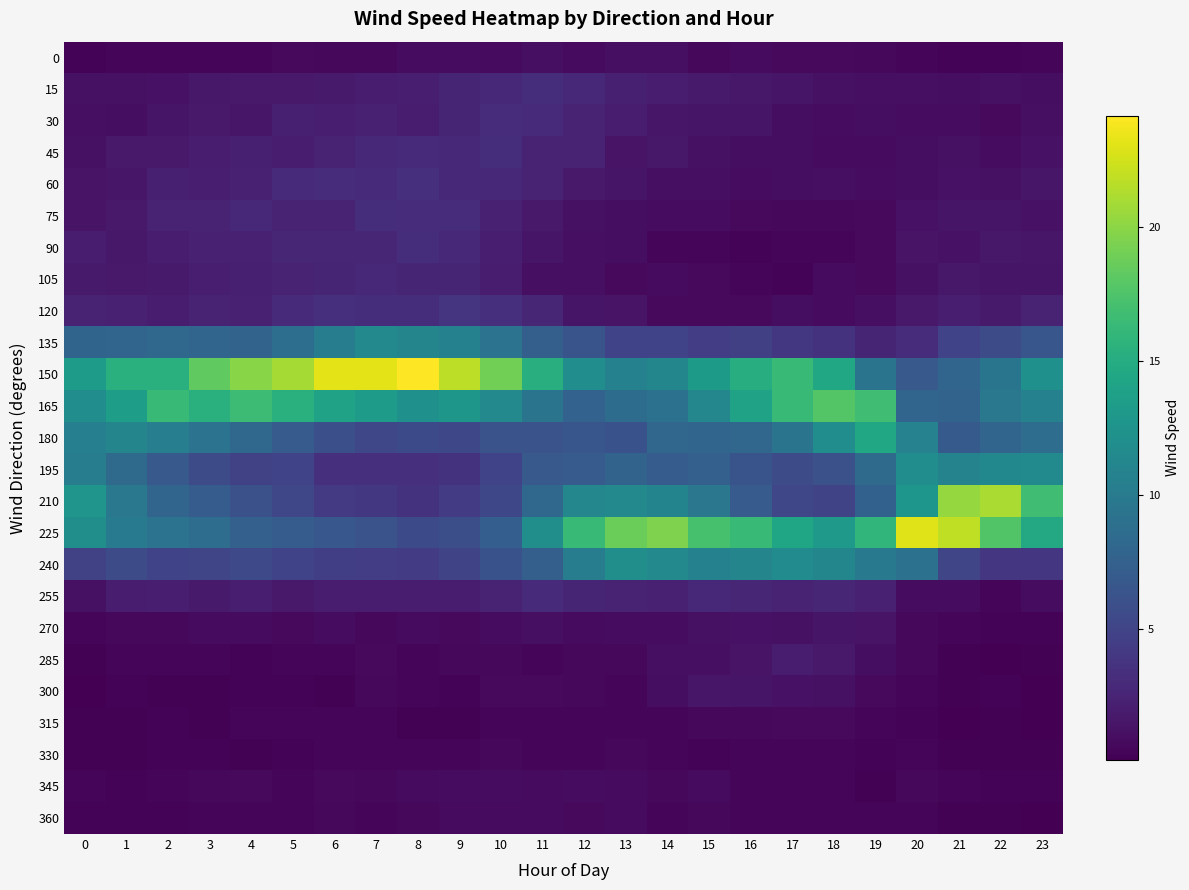

Which series has the largest total across all categories?

150